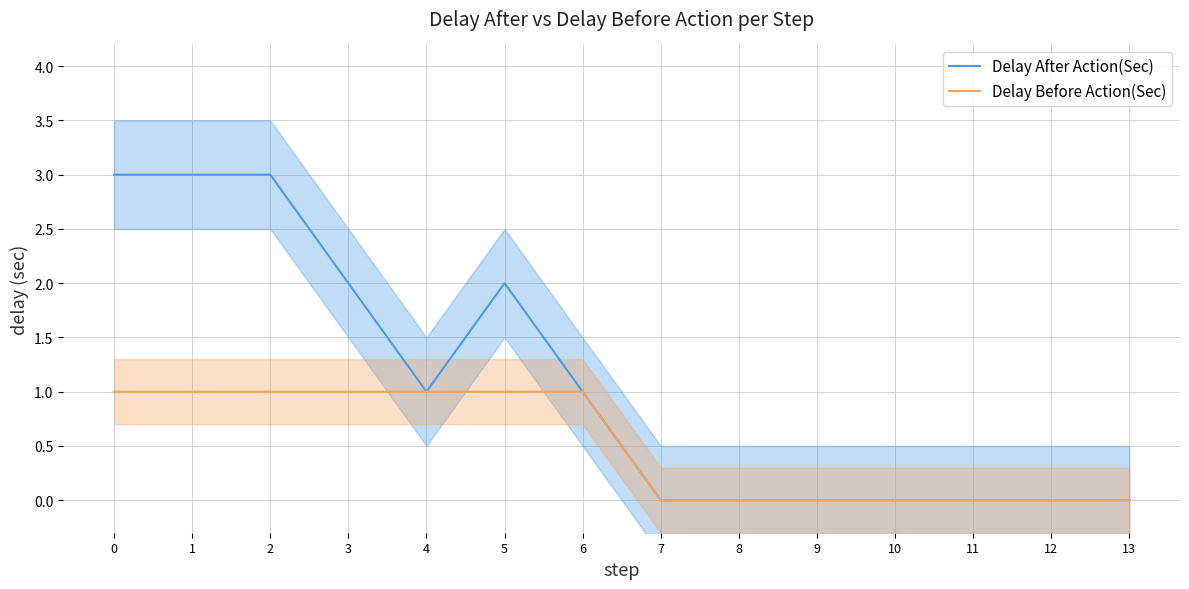

List the series in order of their peak value, lowest first.

Delay Before Action(Sec), Delay After Action(Sec)